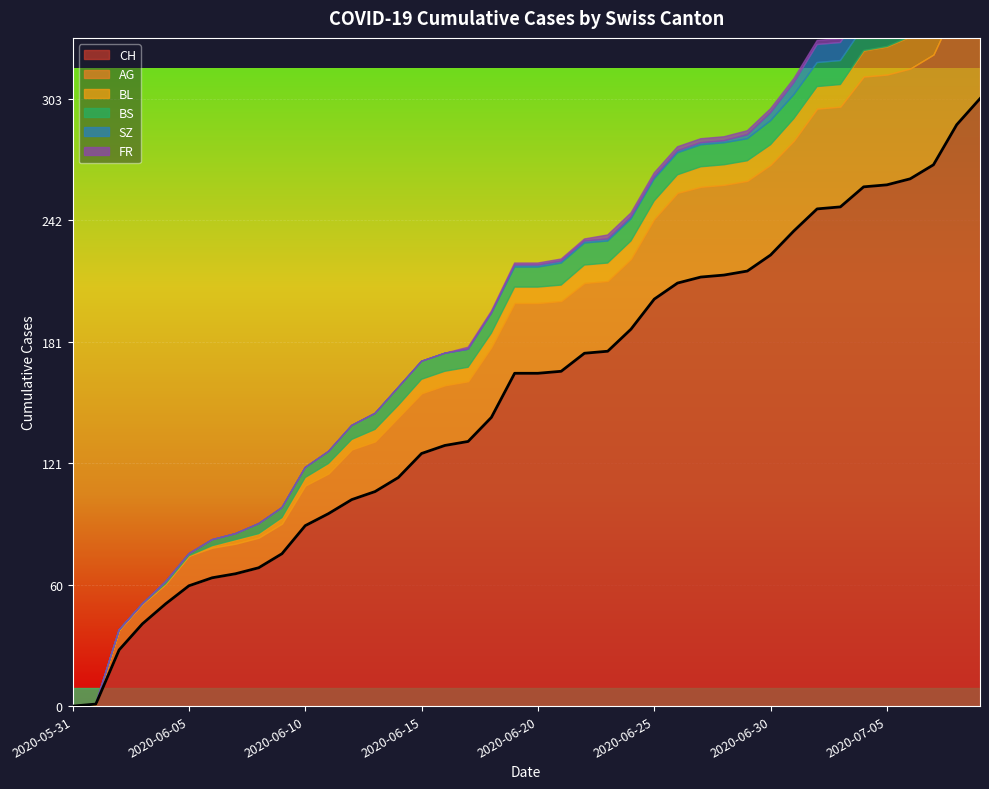

Reading left to right, list all the values displayed in this chart.

CH: 2020-05-31=0	2020-06-01=1	2020-06-02=28	2020-06-03=41	2020-06-04=51	2020-06-05=60	2020-06-06=64	2020-06-07=66	2020-06-08=69	2020-06-09=76	2020-06-10=90	2020-06-11=96	2020-06-12=103	2020-06-13=107	2020-06-14=114	2020-06-15=126	2020-06-16=130	2020-06-17=132	2020-06-18=144	2020-06-19=166	2020-06-20=166	2020-06-21=167	2020-06-22=176	2020-06-23=177	2020-06-24=188	2020-06-25=203	2020-06-26=211	2020-06-27=214	2020-06-28=215	2020-06-29=217	2020-06-30=225	2020-07-01=237	2020-07-02=248	2020-07-03=249	2020-07-04=259	2020-07-05=260	2020-07-06=263	2020-07-07=270	2020-07-08=290	2020-07-09=303
AG: 2020-05-31=0	2020-06-01=0	2020-06-02=10	2020-06-03=10	2020-06-04=10	2020-06-05=15	2020-06-06=15	2020-06-07=15	2020-06-08=15	2020-06-09=15	2020-06-10=20	2020-06-11=20	2020-06-12=25	2020-06-13=25	2020-06-14=30	2020-06-15=30	2020-06-16=30	2020-06-17=30	2020-06-18=35	2020-06-19=35	2020-06-20=35	2020-06-21=35	2020-06-22=35	2020-06-23=35	2020-06-24=35	2020-06-25=40	2020-06-26=45	2020-06-27=45	2020-06-28=45	2020-06-29=45	2020-06-30=45	2020-07-01=45	2020-07-02=50	2020-07-03=50	2020-07-04=55	2020-07-05=55	2020-07-06=55	2020-07-07=55	2020-07-08=60	2020-07-09=70
BL: 2020-05-31=0	2020-06-01=0	2020-06-02=0	2020-06-03=0	2020-06-04=0	2020-06-05=0	2020-06-06=1	2020-06-07=2	2020-06-08=2	2020-06-09=3	2020-06-10=4	2020-06-11=5	2020-06-12=5	2020-06-13=6	2020-06-14=6	2020-06-15=7	2020-06-16=7	2020-06-17=7	2020-06-18=7	2020-06-19=8	2020-06-20=8	2020-06-21=8	2020-06-22=9	2020-06-23=9	2020-06-24=9	2020-06-25=9	2020-06-26=9	2020-06-27=10	2020-06-28=10	2020-06-29=10	2020-06-30=10	2020-07-01=11	2020-07-02=11	2020-07-03=11	2020-07-04=13	2020-07-05=14	2020-07-06=16	2020-07-07=18	2020-07-08=19	2020-07-09=20
BS: 2020-05-31=0	2020-06-01=0	2020-06-02=0	2020-06-03=0	2020-06-04=1	2020-06-05=1	2020-06-06=3	2020-06-07=3	2020-06-08=5	2020-06-09=5	2020-06-10=5	2020-06-11=6	2020-06-12=7	2020-06-13=8	2020-06-14=9	2020-06-15=9	2020-06-16=9	2020-06-17=9	2020-06-18=10	2020-06-19=10	2020-06-20=10	2020-06-21=11	2020-06-22=11	2020-06-23=11	2020-06-24=11	2020-06-25=11	2020-06-26=11	2020-06-27=11	2020-06-28=11	2020-06-29=11	2020-06-30=12	2020-07-01=12	2020-07-02=12	2020-07-03=12	2020-07-04=12	2020-07-05=12	2020-07-06=12	2020-07-07=12	2020-07-08=12	2020-07-09=12
SZ: 2020-05-31=0	2020-06-01=0	2020-06-02=0	2020-06-03=0	2020-06-04=0	2020-06-05=0	2020-06-06=0	2020-06-07=0	2020-06-08=0	2020-06-09=0	2020-06-10=0	2020-06-11=0	2020-06-12=0	2020-06-13=0	2020-06-14=0	2020-06-15=0	2020-06-16=0	2020-06-17=0	2020-06-18=0	2020-06-19=1	2020-06-20=1	2020-06-21=1	2020-06-22=1	2020-06-23=1	2020-06-24=1	2020-06-25=1	2020-06-26=1	2020-06-27=1	2020-06-28=1	2020-06-29=2	2020-06-30=4	2020-07-01=6	2020-07-02=9	2020-07-03=9	2020-07-04=9	2020-07-05=9	2020-07-06=9	2020-07-07=9	2020-07-08=17	2020-07-09=17
FR: 2020-05-31=0	2020-06-01=0	2020-06-02=0	2020-06-03=0	2020-06-04=0	2020-06-05=0	2020-06-06=0	2020-06-07=0	2020-06-08=0	2020-06-09=0	2020-06-10=0	2020-06-11=0	2020-06-12=0	2020-06-13=0	2020-06-14=0	2020-06-15=0	2020-06-16=0	2020-06-17=1	2020-06-18=1	2020-06-19=1	2020-06-20=1	2020-06-21=1	2020-06-22=1	2020-06-23=2	2020-06-24=2	2020-06-25=2	2020-06-26=2	2020-06-27=2	2020-06-28=2	2020-06-29=2	2020-06-30=2	2020-07-01=2	2020-07-02=2	2020-07-03=2	2020-07-04=2	2020-07-05=2	2020-07-06=2	2020-07-07=2	2020-07-08=2	2020-07-09=2